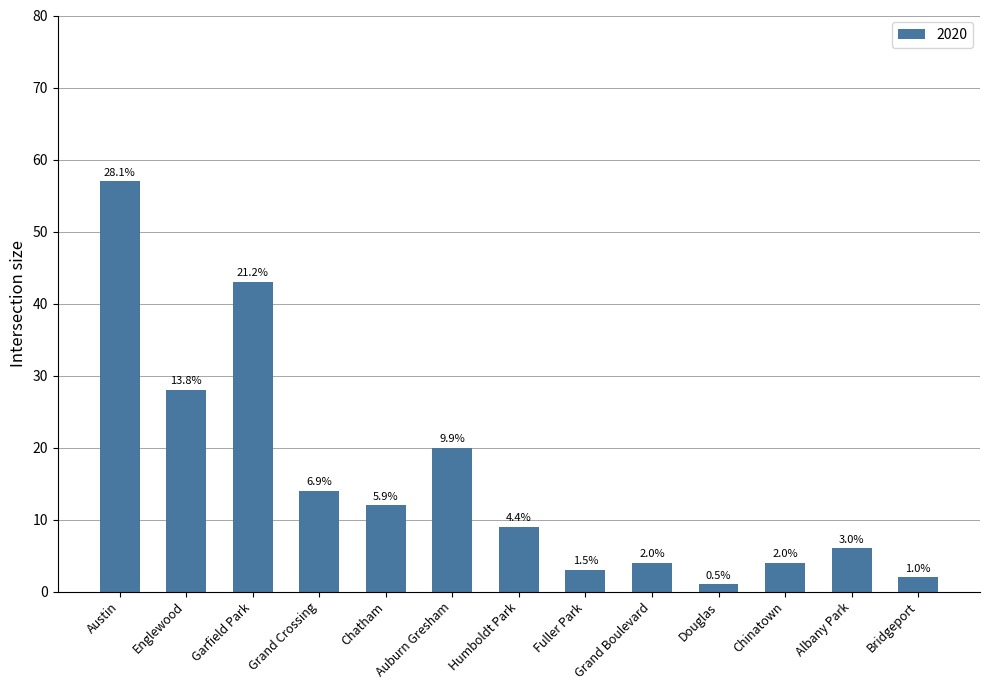

Are the bars horizontal?

No